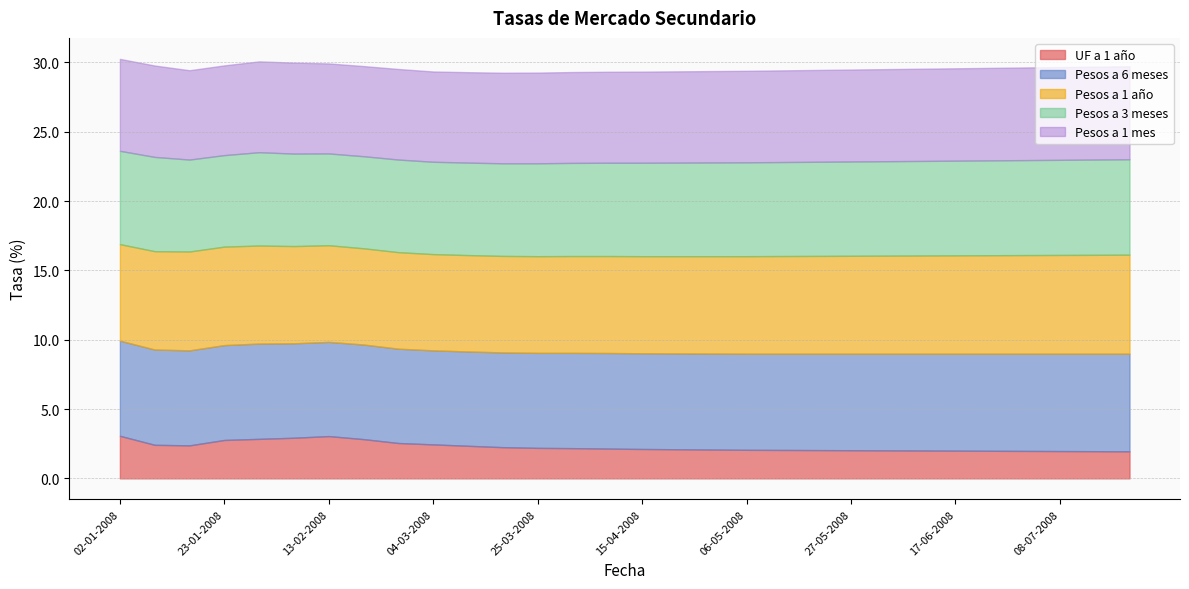

True or false: Pesos a 3 meses and Pesos a 6 meses intersect in this chart.

False